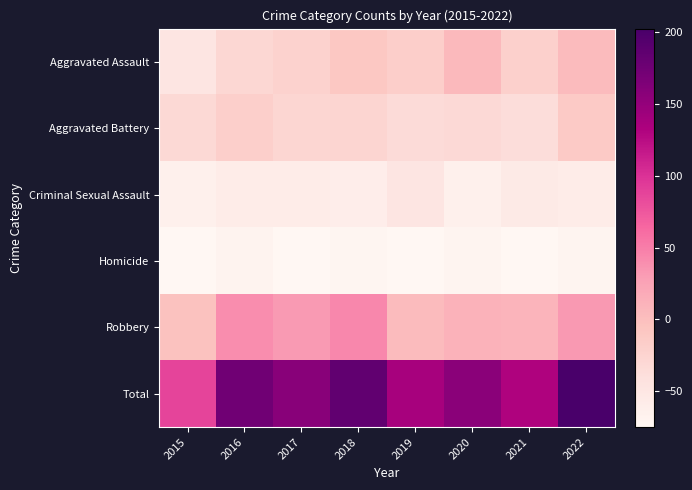

Which category has the highest value across all series?

2022